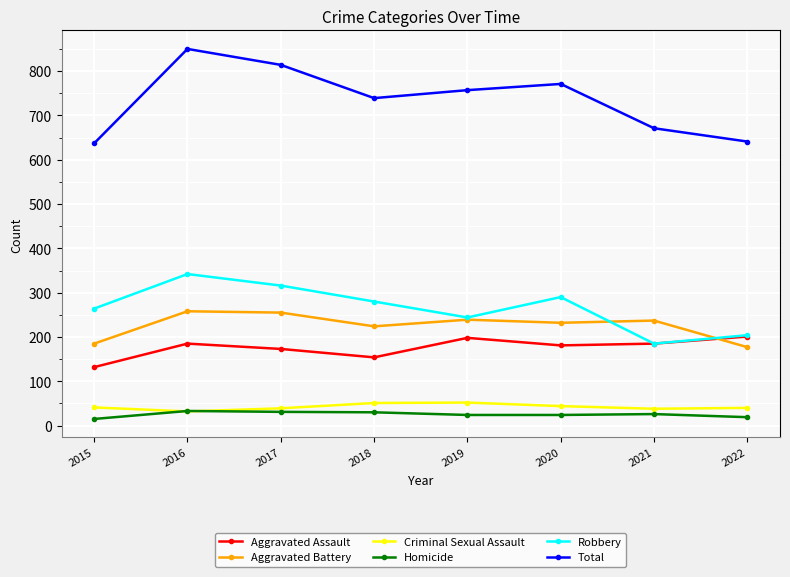

True or false: Total and Aggravated Assault cross at least once.

False